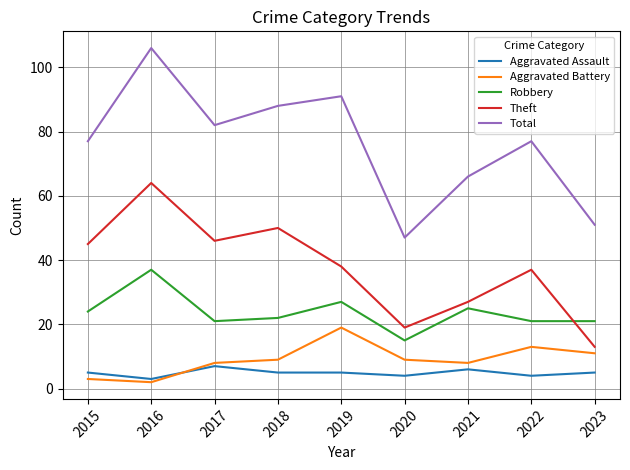

At which category does Robbery reach its first local peak?

2016